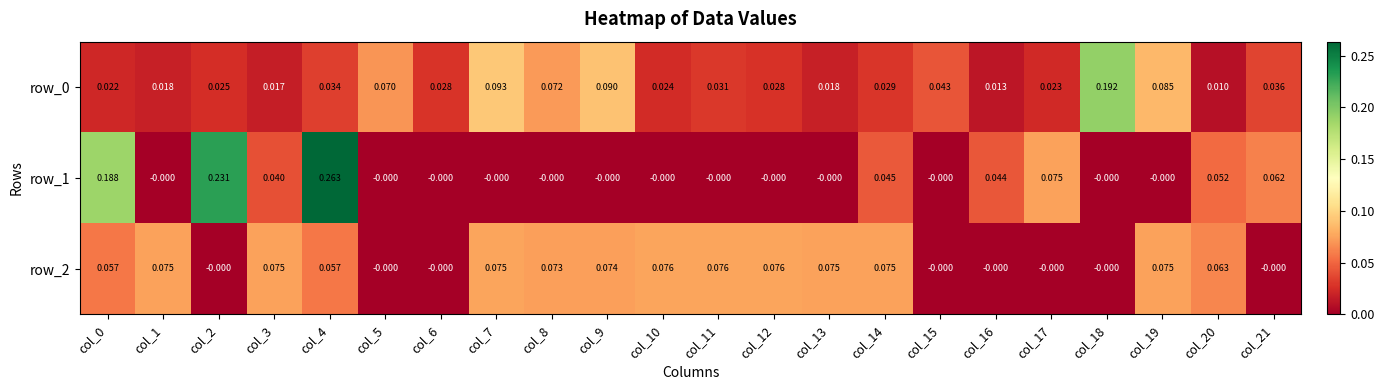

How many values in the row_1 series exceed 0?

9